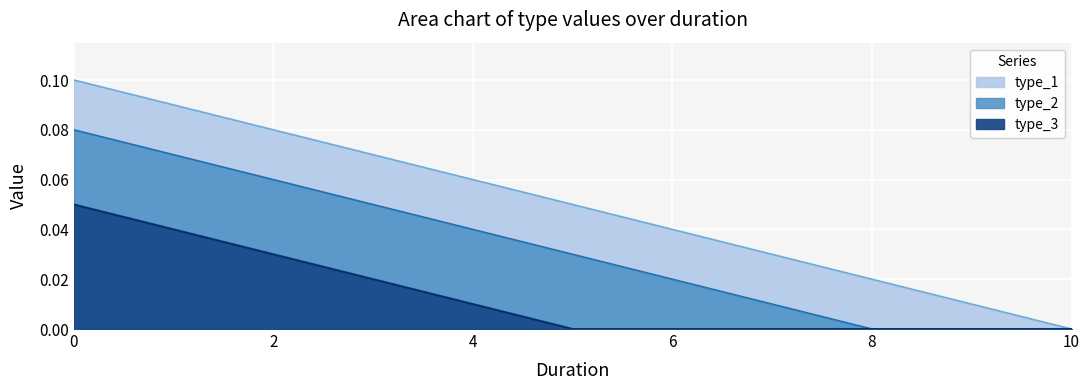

Reading left to right, what are all the values shown in this chart?

type_1: 0.1	0.1	0.1	0.1	0.1	0.1	0.0	0.0	0.0	0.0	0.0
type_2: 0.1	0.1	0.1	0.1	0.0	0.0	0.0	0.0	0.0	0.0	0.0
type_3: 0.1	0.0	0.0	0.0	0.0	0.0	0.0	0.0	0.0	0.0	0.0